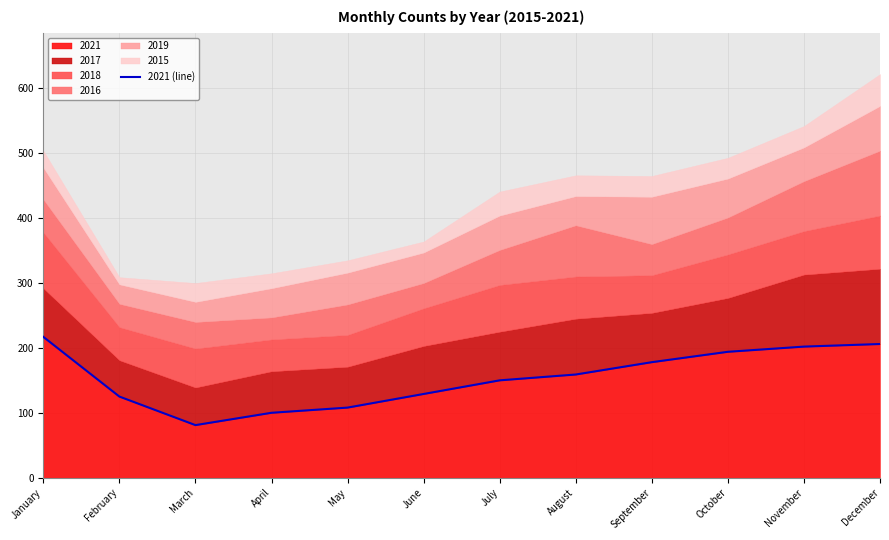

Is it true that the value at May is 178?

False